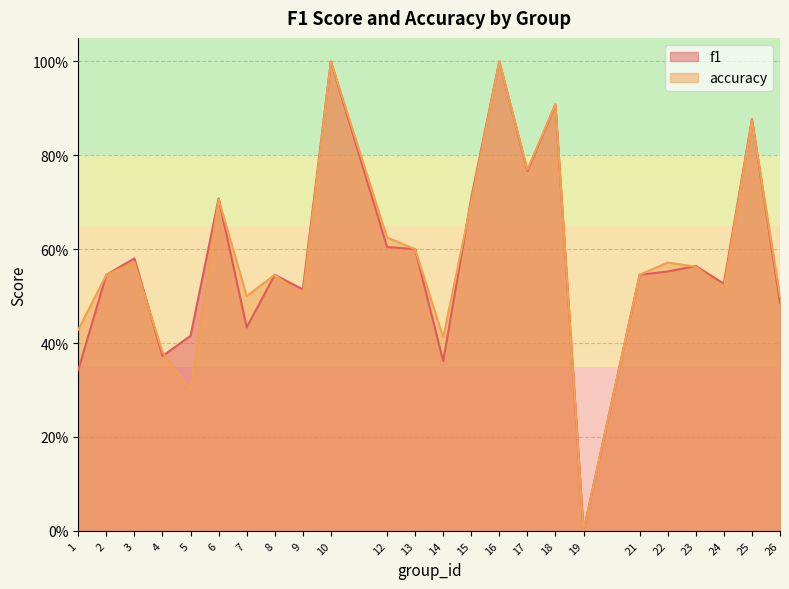

Which series has the largest total across all categories?

accuracy